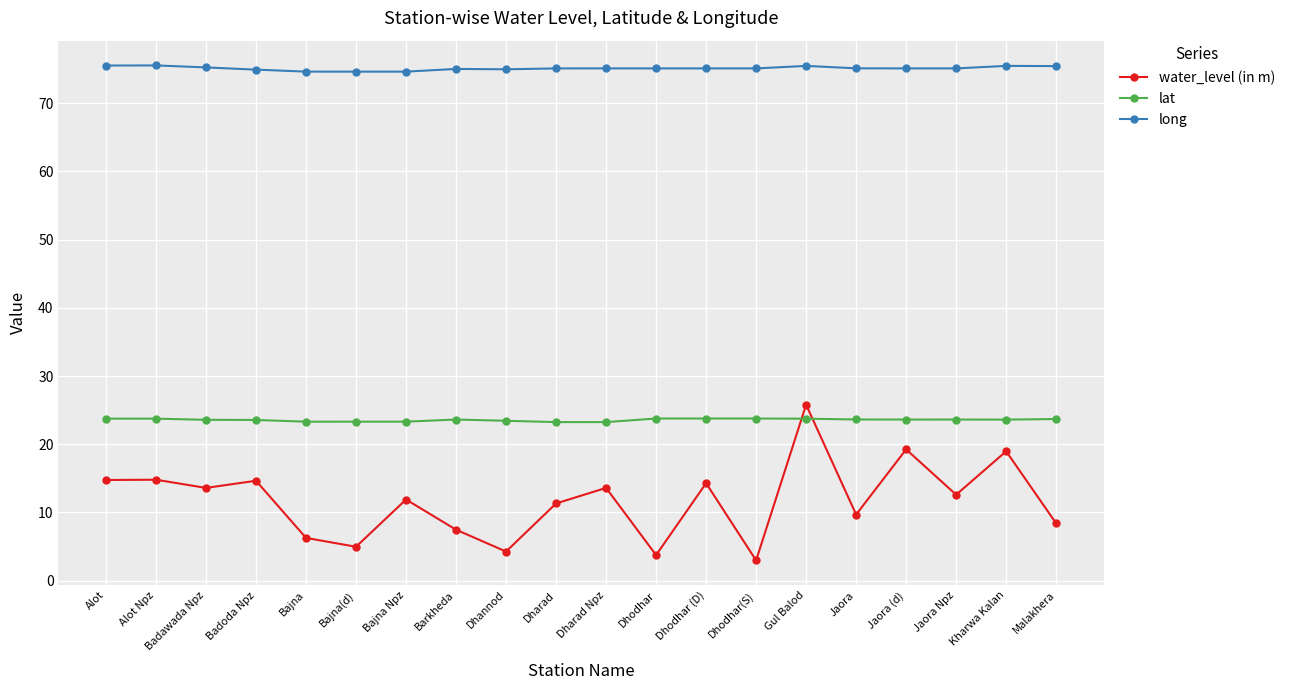

How many categories are shown in the chart?

20